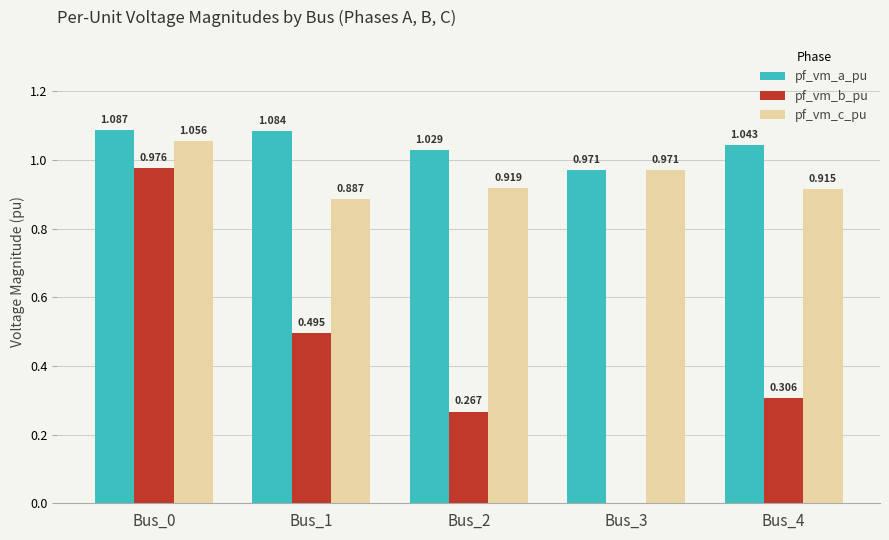

Which series changed the most between Bus_0 and Bus_4?

pf_vm_b_pu